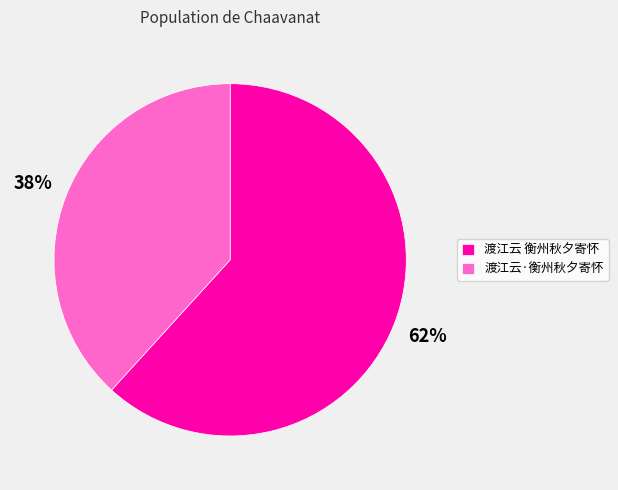

Is the sum of 渡江云·衡州秋夕寄怀 and 渡江云 衡州秋夕寄怀 greater than half?

Yes